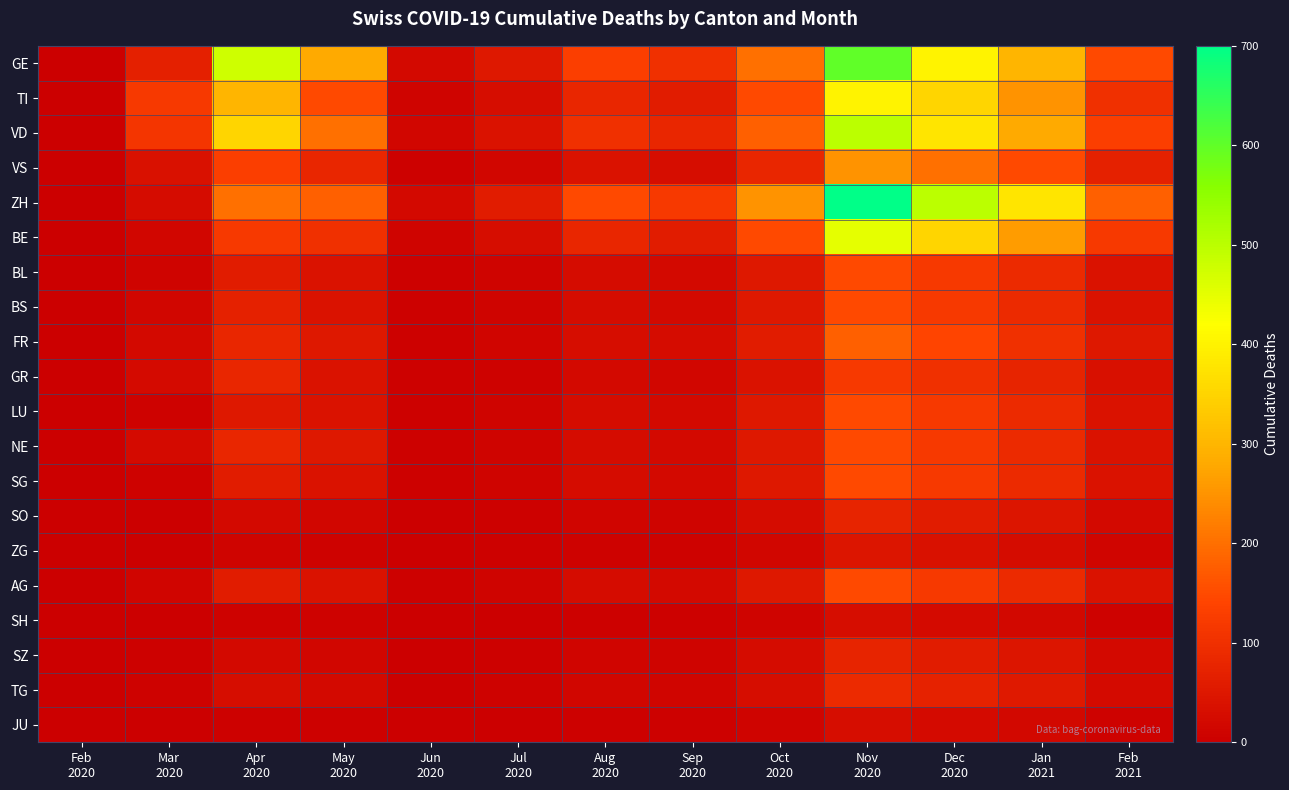

Reading right to left, extract all data points from this chart.

GE: Feb
2021=150	Jan
2021=300	Dec
2020=400	Nov
2020=600	Oct
2020=200	Sep
2020=100	Aug
2020=130	Jul
2020=50	Jun
2020=20	May
2020=280	Apr
2020=477	Mar
2020=68	Feb
2020=0
TI: Feb
2021=100	Jan
2021=250	Dec
2020=350	Nov
2020=400	Oct
2020=150	Sep
2020=60	Aug
2020=80	Jul
2020=30	Jun
2020=10	May
2020=150	Apr
2020=300	Mar
2020=120	Feb
2020=0
VD: Feb
2021=130	Jan
2021=280	Dec
2020=380	Nov
2020=500	Oct
2020=180	Sep
2020=80	Aug
2020=100	Jul
2020=40	Jun
2020=15	May
2020=200	Apr
2020=350	Mar
2020=110	Feb
2020=0
VS: Feb
2021=70	Jan
2021=150	Dec
2020=200	Nov
2020=250	Oct
2020=80	Sep
2020=30	Aug
2020=40	Jul
2020=15	Jun
2020=5	May
2020=80	Apr
2020=130	Mar
2020=37	Feb
2020=0
ZH: Feb
2021=180	Jan
2021=380	Dec
2020=500	Nov
2020=700	Oct
2020=250	Sep
2020=120	Aug
2020=150	Jul
2020=60	Jun
2020=20	May
2020=180	Apr
2020=200	Mar
2020=27	Feb
2020=0
BE: Feb
2021=120	Jan
2021=260	Dec
2020=350	Nov
2020=450	Oct
2020=150	Sep
2020=60	Aug
2020=80	Jul
2020=30	Jun
2020=10	May
2020=100	Apr
2020=120	Mar
2020=16	Feb
2020=0
BL: Feb
2021=40	Jan
2021=90	Dec
2020=120	Nov
2020=150	Oct
2020=50	Sep
2020=20	Aug
2020=25	Jul
2020=10	Jun
2020=3	May
2020=40	Apr
2020=60	Mar
2020=10	Feb
2020=0
BS: Feb
2021=40	Jan
2021=90	Dec
2020=120	Nov
2020=150	Oct
2020=50	Sep
2020=20	Aug
2020=25	Jul
2020=10	Jun
2020=3	May
2020=40	Apr
2020=70	Mar
2020=16	Feb
2020=0
FR: Feb
2021=50	Jan
2021=100	Dec
2020=140	Nov
2020=180	Oct
2020=60	Sep
2020=25	Aug
2020=30	Jul
2020=12	Jun
2020=5	May
2020=50	Apr
2020=80	Mar
2020=20	Feb
2020=0
GR: Feb
2021=35	Jan
2021=75	Dec
2020=100	Nov
2020=120	Oct
2020=40	Sep
2020=15	Aug
2020=20	Jul
2020=8	Jun
2020=3	May
2020=40	Apr
2020=80	Mar
2020=23	Feb
2020=0
LU: Feb
2021=40	Jan
2021=90	Dec
2020=120	Nov
2020=150	Oct
2020=50	Sep
2020=20	Aug
2020=25	Jul
2020=10	Jun
2020=4	May
2020=40	Apr
2020=50	Mar
2020=7	Feb
2020=0
NE: Feb
2021=40	Jan
2021=90	Dec
2020=120	Nov
2020=150	Oct
2020=50	Sep
2020=20	Aug
2020=25	Jul
2020=10	Jun
2020=4	May
2020=50	Apr
2020=80	Mar
2020=22	Feb
2020=0
SG: Feb
2021=40	Jan
2021=90	Dec
2020=120	Nov
2020=150	Oct
2020=50	Sep
2020=20	Aug
2020=25	Jul
2020=10	Jun
2020=4	May
2020=40	Apr
2020=60	Mar
2020=8	Feb
2020=0
SO: Feb
2021=20	Jan
2021=45	Dec
2020=60	Nov
2020=75	Oct
2020=25	Sep
2020=10	Aug
2020=12	Jul
2020=5	Jun
2020=2	May
2020=15	Apr
2020=20	Mar
2020=2	Feb
2020=0
ZG: Feb
2021=12	Jan
2021=27	Dec
2020=36	Nov
2020=45	Oct
2020=15	Sep
2020=6	Aug
2020=7	Jul
2020=3	Jun
2020=1	May
2020=8	Apr
2020=10	Mar
2020=1	Feb
2020=0
AG: Feb
2021=40	Jan
2021=90	Dec
2020=120	Nov
2020=150	Oct
2020=50	Sep
2020=20	Aug
2020=25	Jul
2020=10	Jun
2020=4	May
2020=40	Apr
2020=60	Mar
2020=11	Feb
2020=0
SH: Feb
2021=8	Jan
2021=18	Dec
2020=24	Nov
2020=30	Oct
2020=10	Sep
2020=4	Aug
2020=5	Jul
2020=2	Jun
2020=1	May
2020=6	Apr
2020=8	Mar
2020=1	Feb
2020=0
SZ: Feb
2021=20	Jan
2021=45	Dec
2020=60	Nov
2020=75	Oct
2020=25	Sep
2020=10	Aug
2020=12	Jul
2020=5	Jun
2020=2	May
2020=15	Apr
2020=20	Mar
2020=4	Feb
2020=0
TG: Feb
2021=24	Jan
2021=54	Dec
2020=72	Nov
2020=90	Oct
2020=30	Sep
2020=12	Aug
2020=15	Jul
2020=6	Jun
2020=2	May
2020=20	Apr
2020=30	Mar
2020=7	Feb
2020=0
JU: Feb
2021=8	Jan
2021=18	Dec
2020=24	Nov
2020=30	Oct
2020=10	Sep
2020=4	Aug
2020=5	Jul
2020=2	Jun
2020=1	May
2020=4	Apr
2020=5	Mar
2020=0	Feb
2020=0